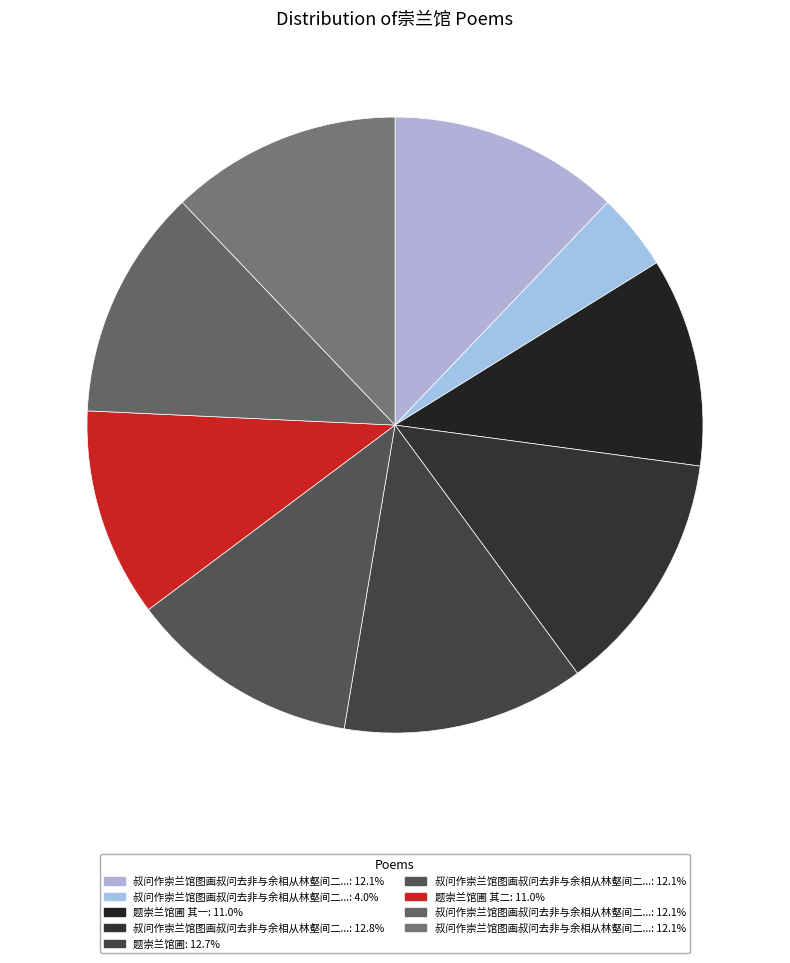

Count the number of slices in the pie.

9